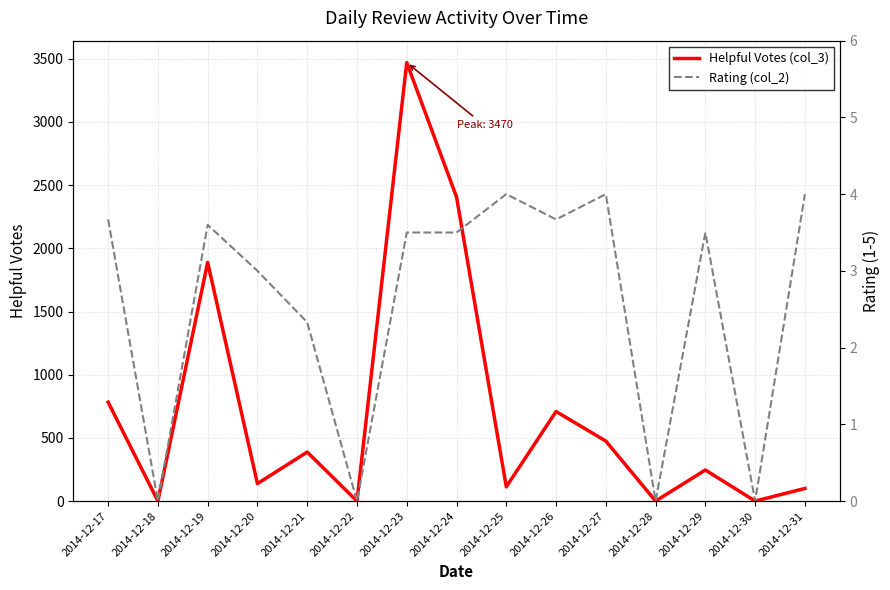

True or false: Rating (col_2) and Helpful Votes (col_3) cross at least once.

False